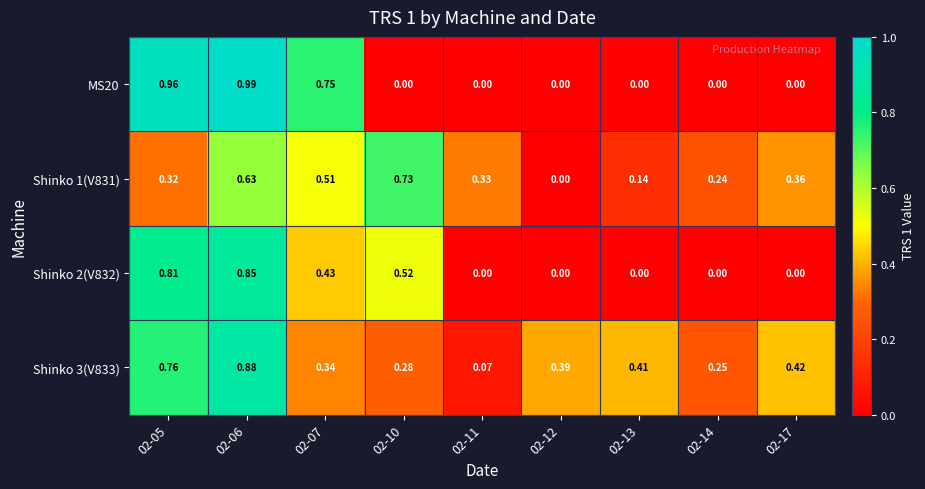

How many distinct data groups are displayed?

4